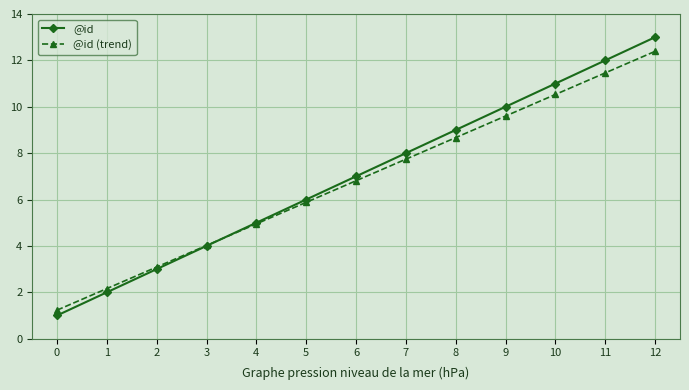

Which series has the largest range (max minus min)?

@id